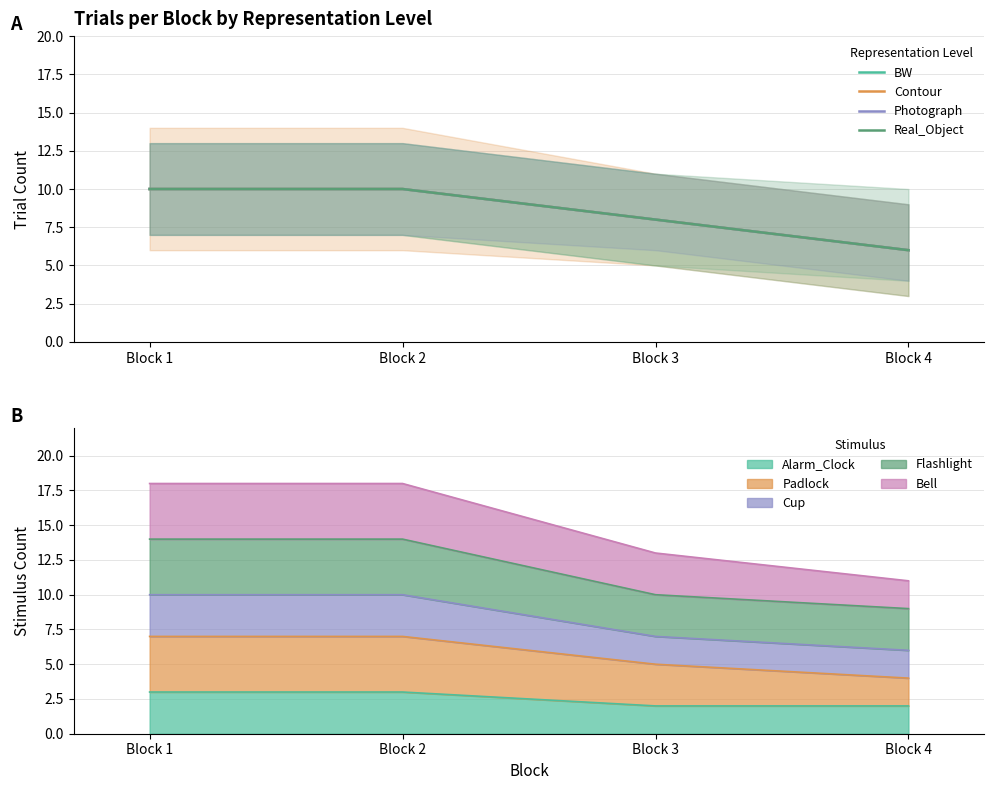

What is the total value across all series at Block 4?

24